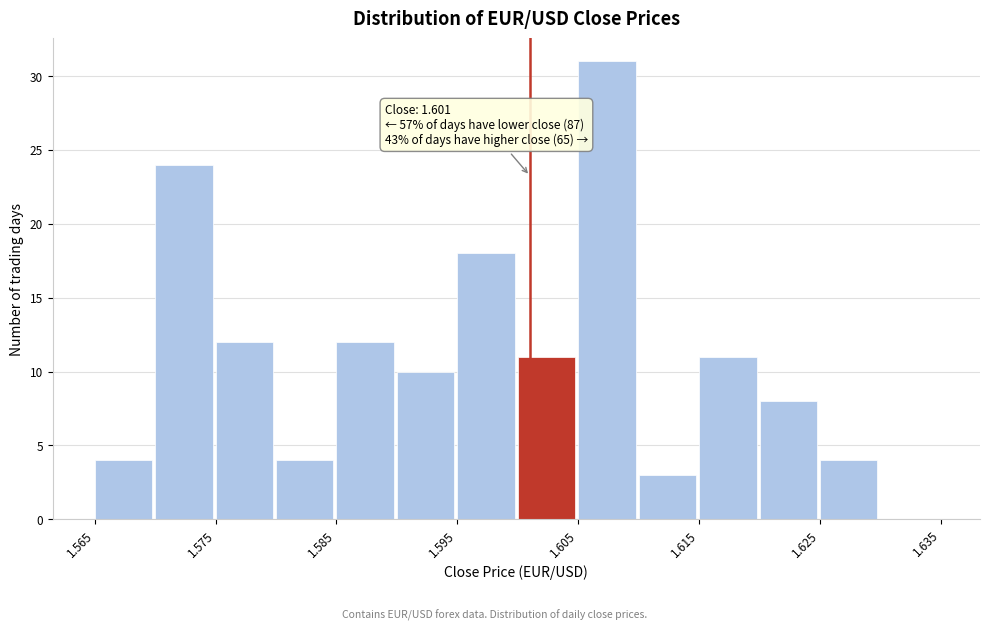

Over which range of the x-axis is the bar tallest?

1.605 to 1.610